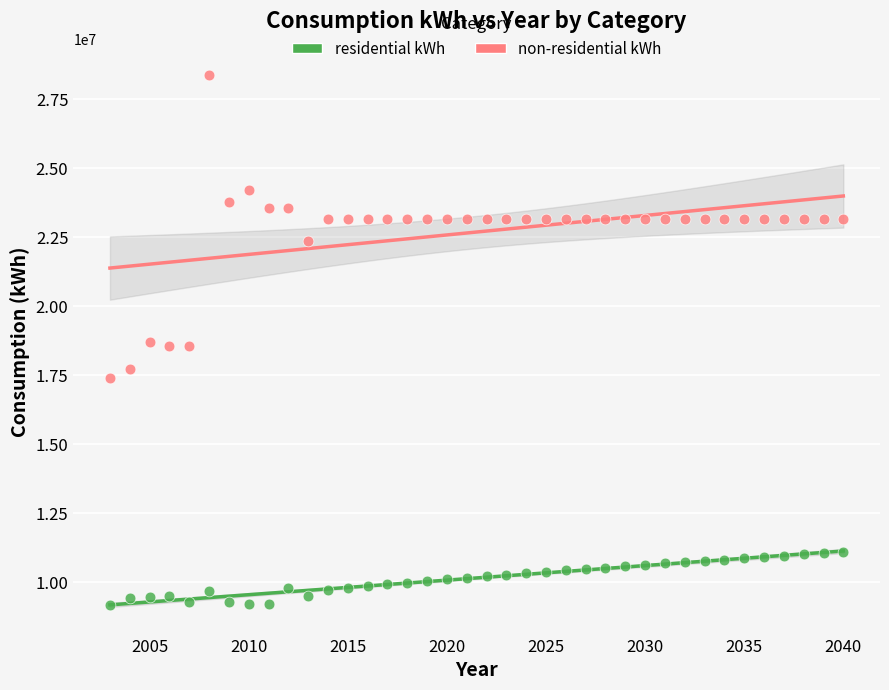

Which series contains the lowest Y value?

residential kWh